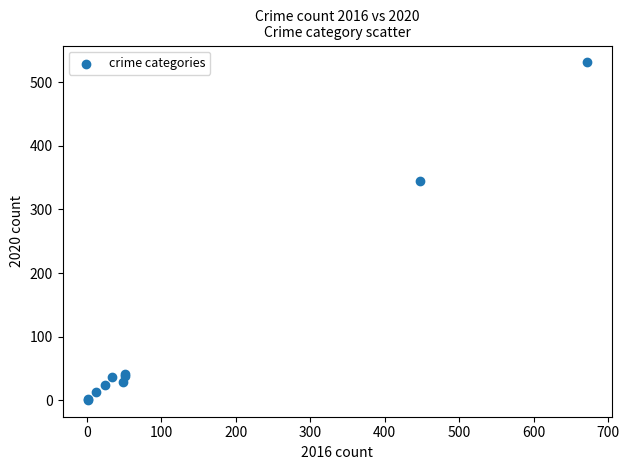

What Y value in the scatter plot is closest to 266?

344